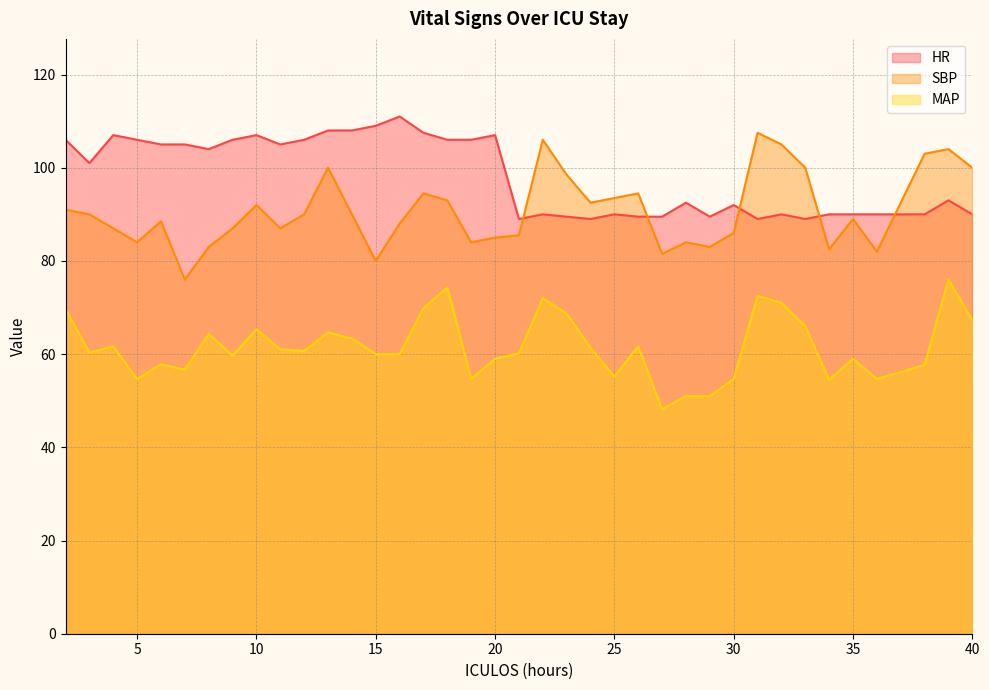

What is the difference between the maximum and minimum values in the MAP series?

27.8